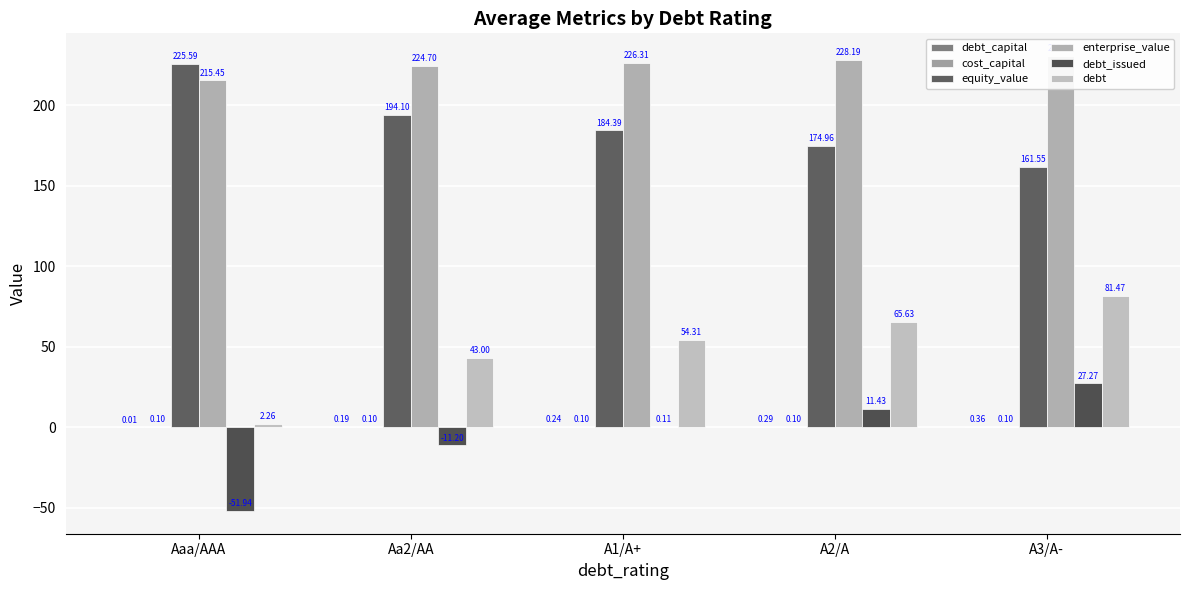

List the series in order of their peak value, highest first.

enterprise_value, equity_value, debt, debt_issued, debt_capital, cost_capital